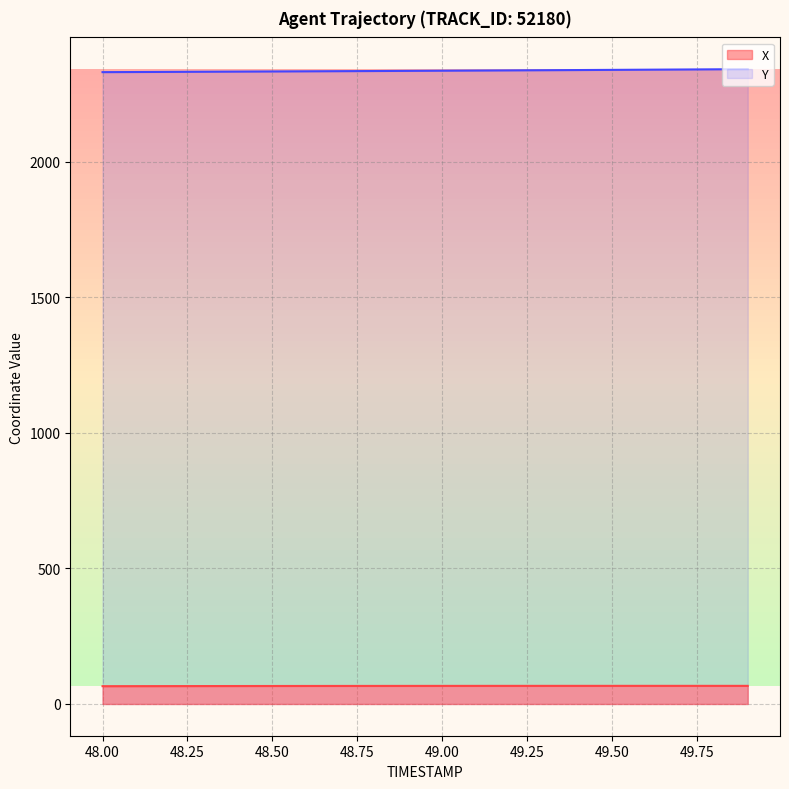

How many values in the X series are below 66?

3